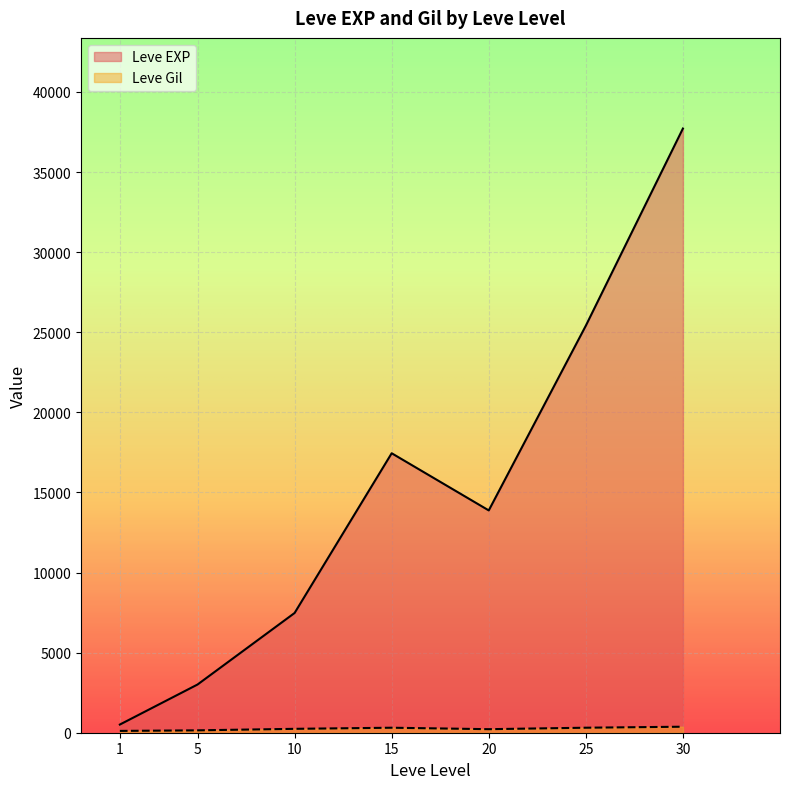

Rank the series at 30 from highest to lowest value.

Leve EXP, Leve Gil